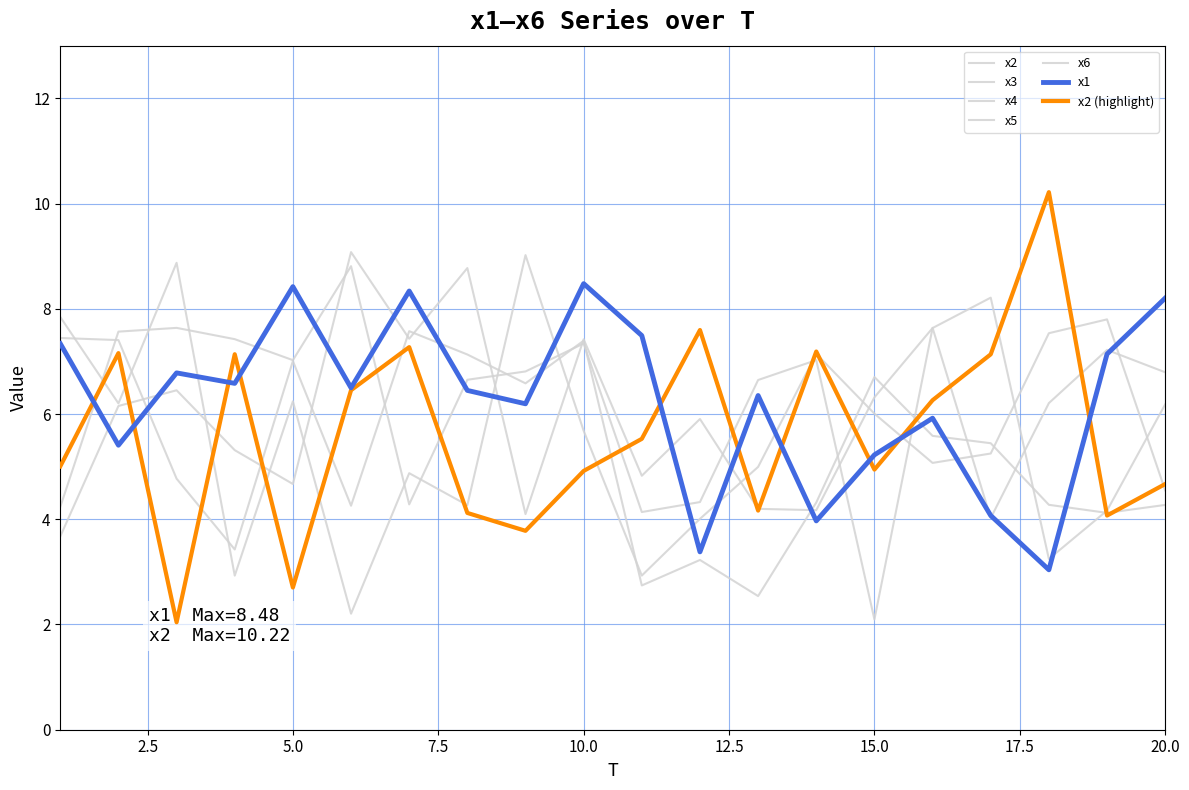

List the labels in order of x5 value, largest first.

7, 1, 2, 10, 8, 5, 15, 9, 16, 17, 3, 14, 18, 20, 6, 19, 4, 12, 11, 13